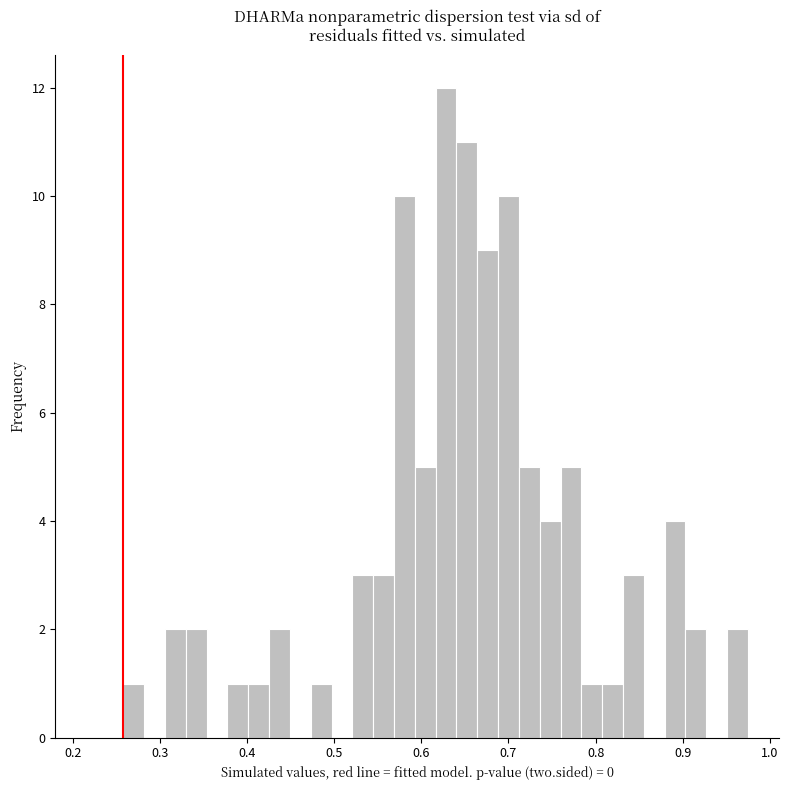

Read against the x-axis, roughly where is the centre of the tallest bar?

0.63